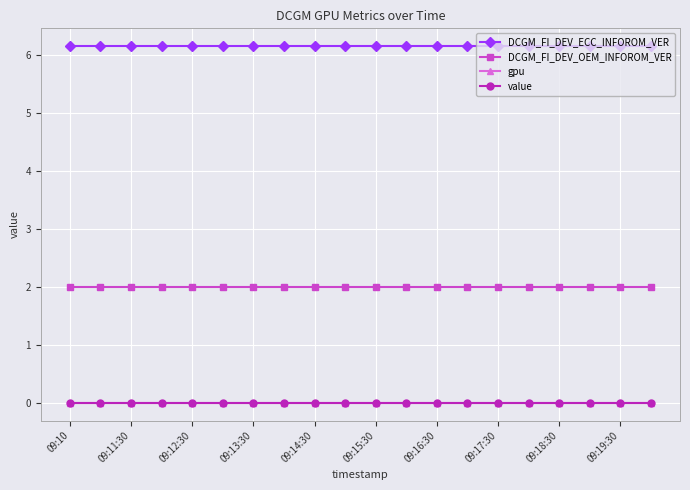

True or false: value has more than 2 interior local peaks.

False